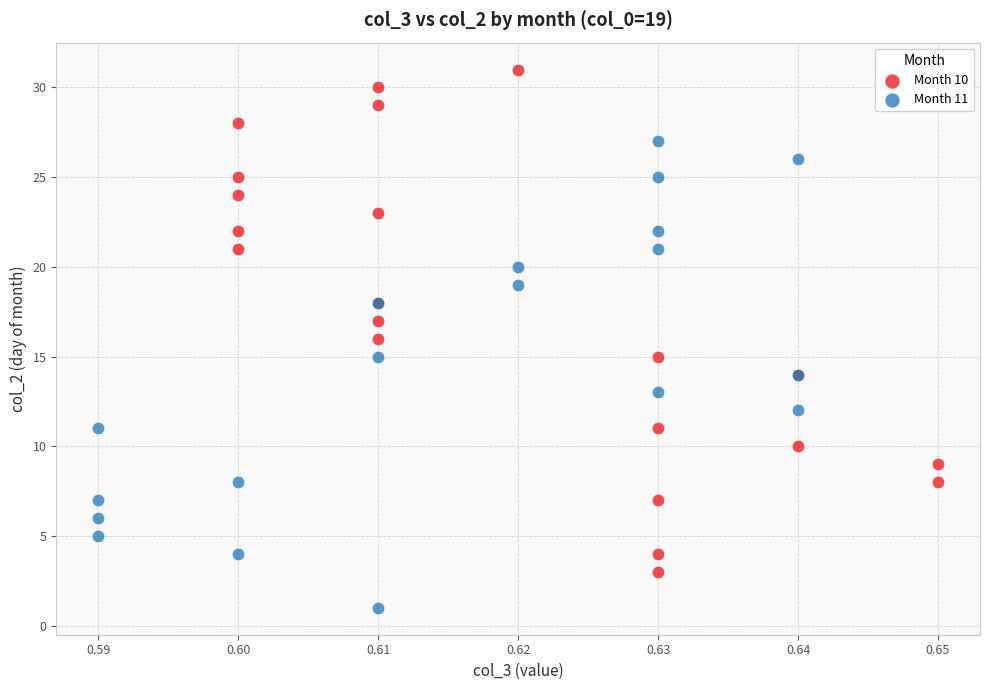

Which series has the widest spread of Y values?

Month 10